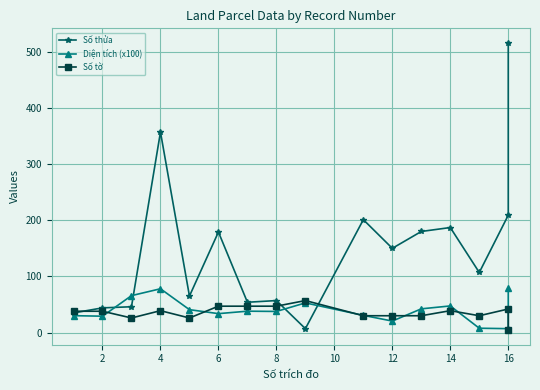

Reading left to right, what are all the values shown in this chart?

Số thửa: 35.0	44.0	46.0	357.0	65.0	179.0	54.0	57.0	7.0	201.0	150.0	180.0	187.0	107.0	209.0	516.0
Diện tích (x100): 30.1	29.2	65.8	78.0	40.8	33.7	38.1	37.6	52.8	30.6	20.5	42.3	47.5	7.8	7.0	79.6
Số tờ: 38.0	38.0	26.0	39.0	26.0	47.0	47.0	47.0	57.0	30.0	30.0	30.0	39.0	30.0	42.0	4.0